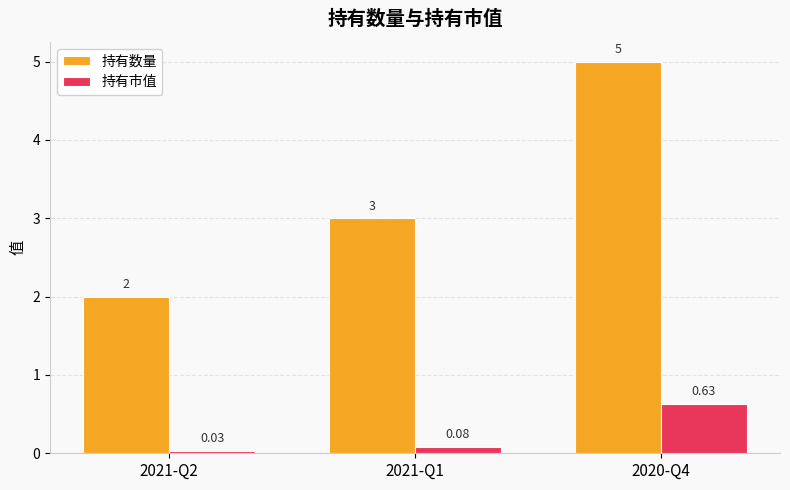

What is the difference between the highest and lowest values at 2020-Q4?

4.4